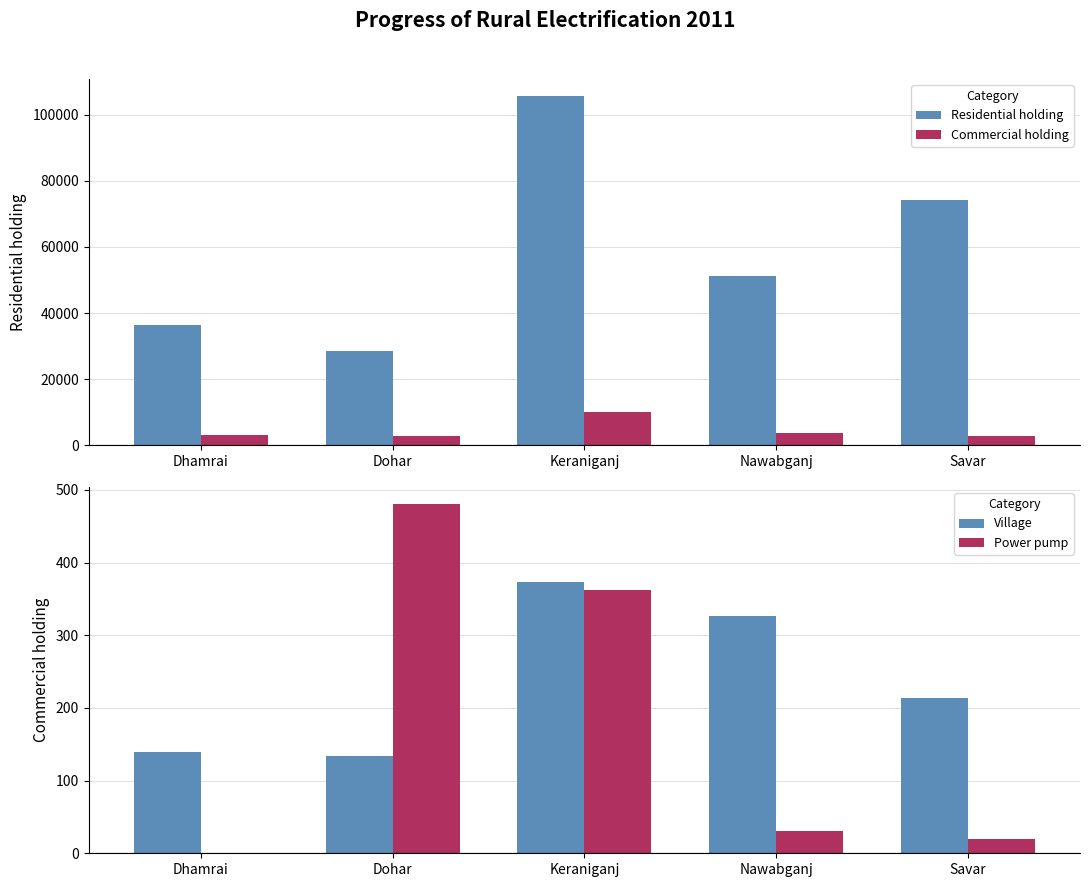

What are all the series names shown in the legend?

Residential holding, Commercial holding, Village, Power pump